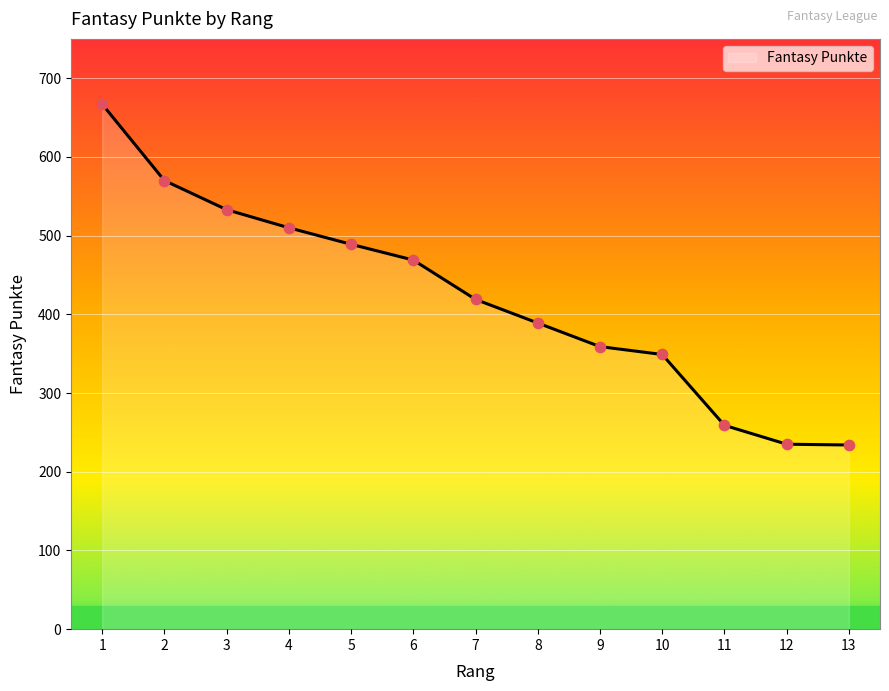

What is the change in value from 1 to 12?

-432